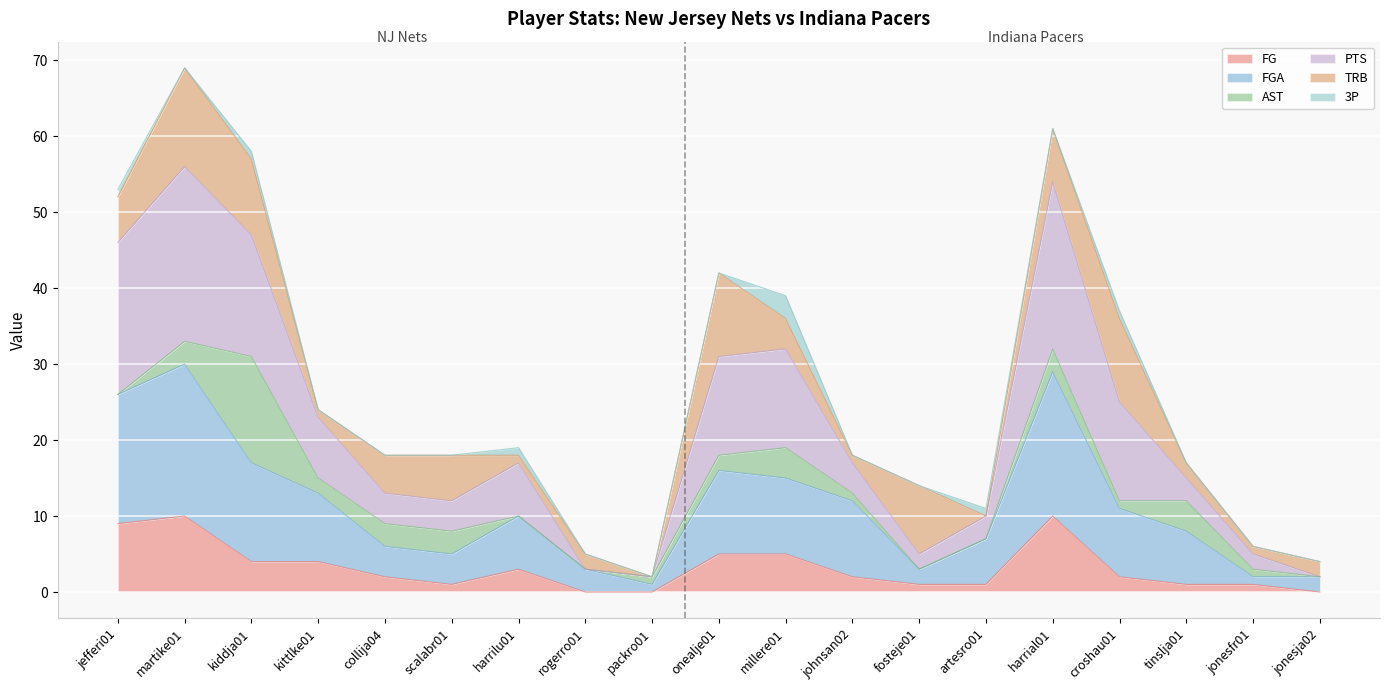

How many categories are shown in the chart?

19